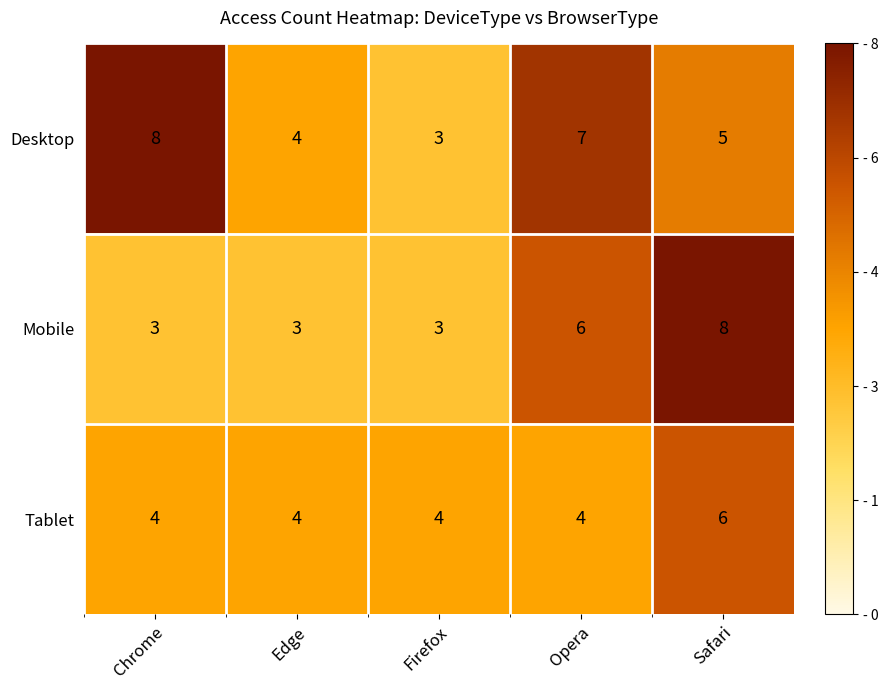

Count the Mobile values in the range 3 to 6.

4